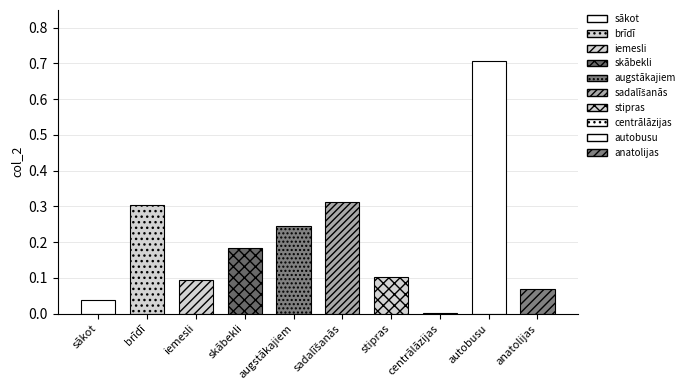

What is the sum of all values?

2.1